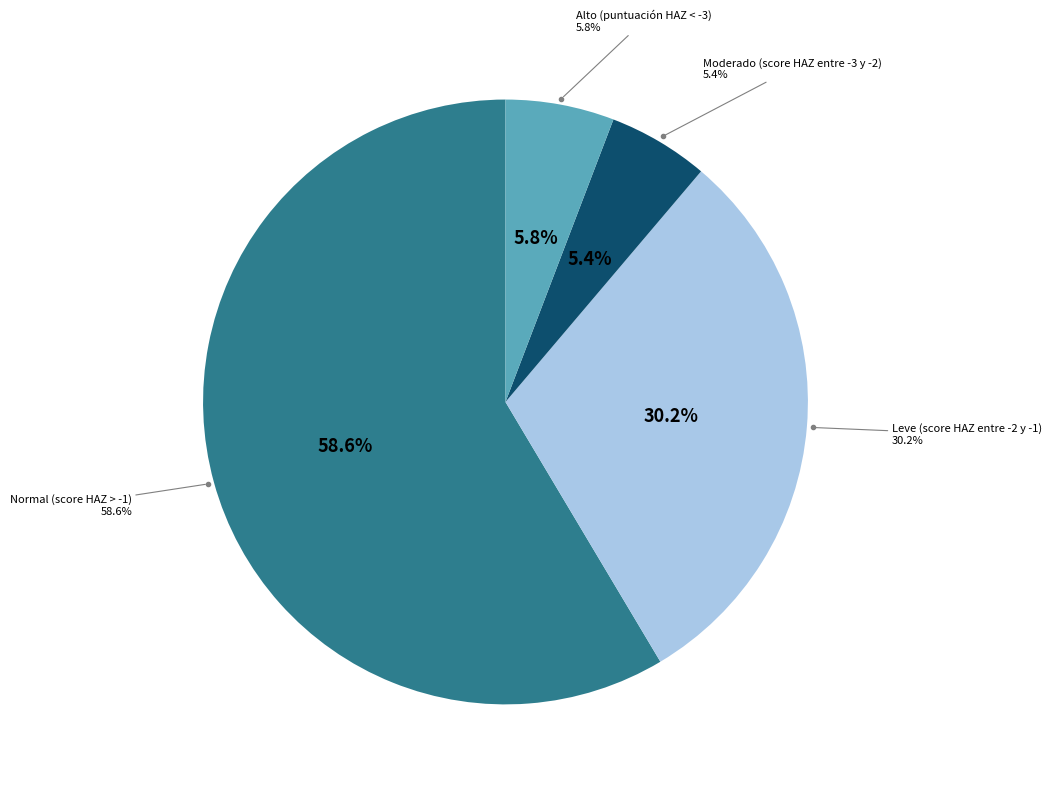

To the nearest percent, what is the difference between the largest and smallest slice percentages?

53%